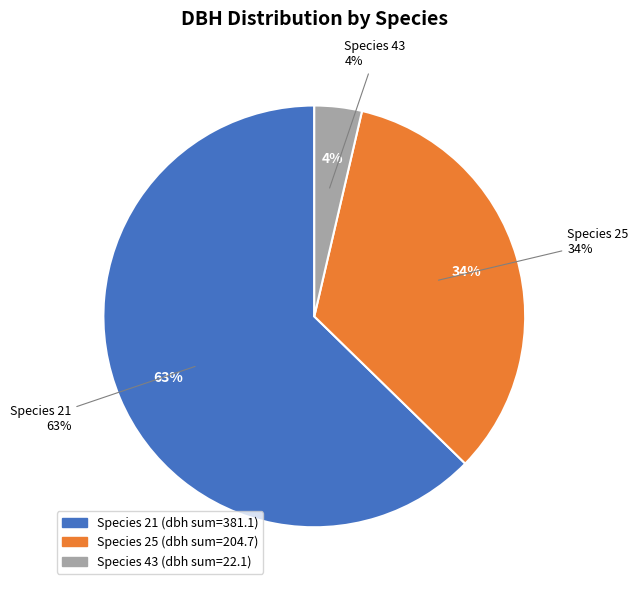

Which slice is the smallest?

43